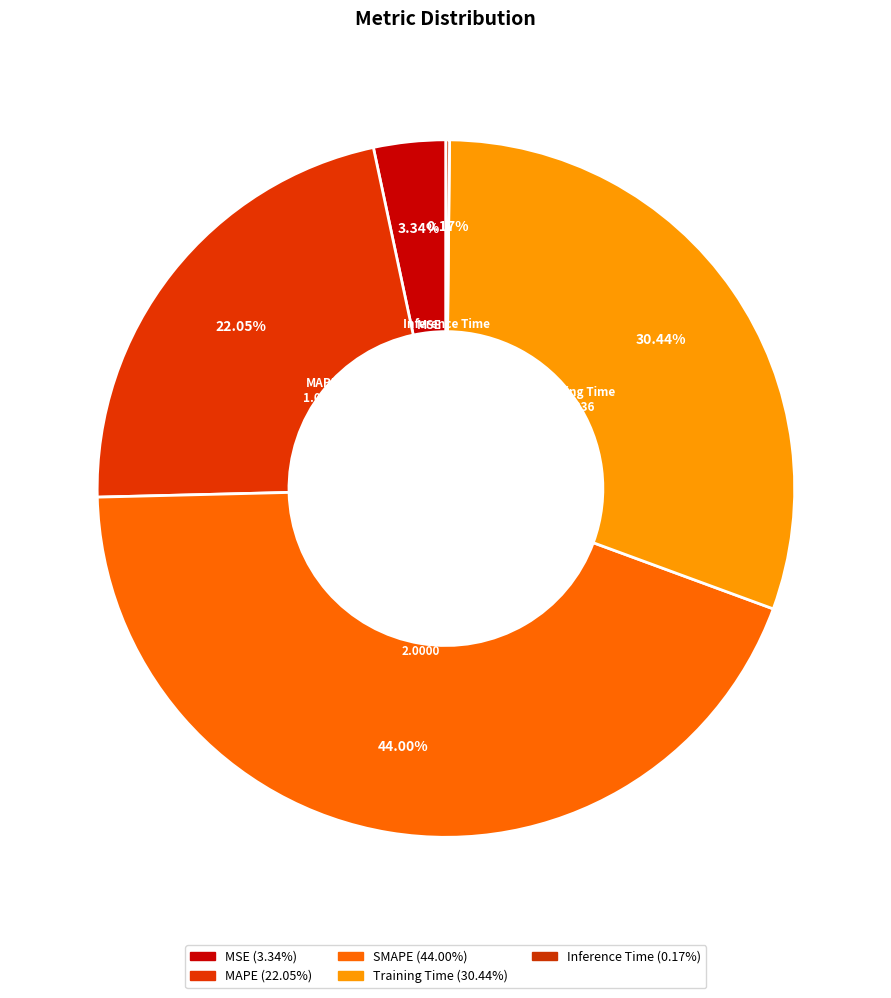

True or false: Inference Time accounts for 7% of the total.

False